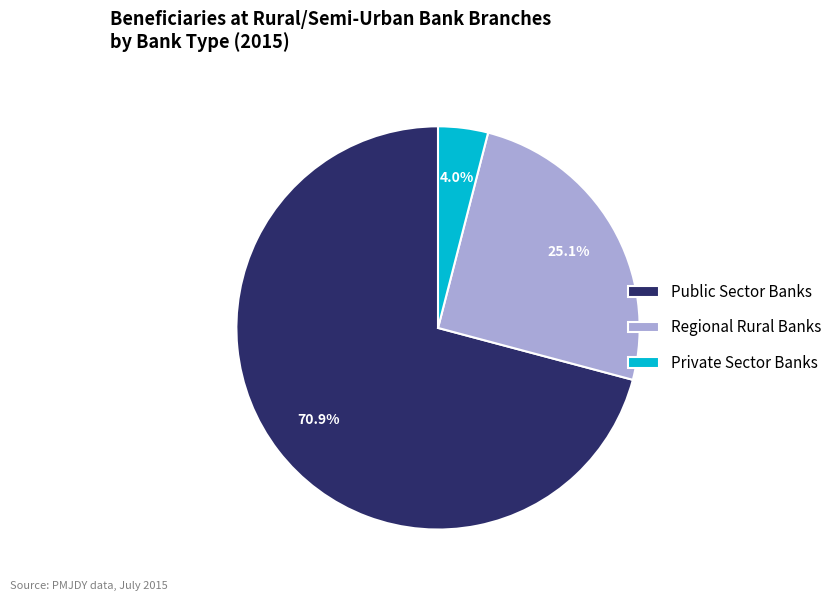

Count the number of slices in the pie.

3